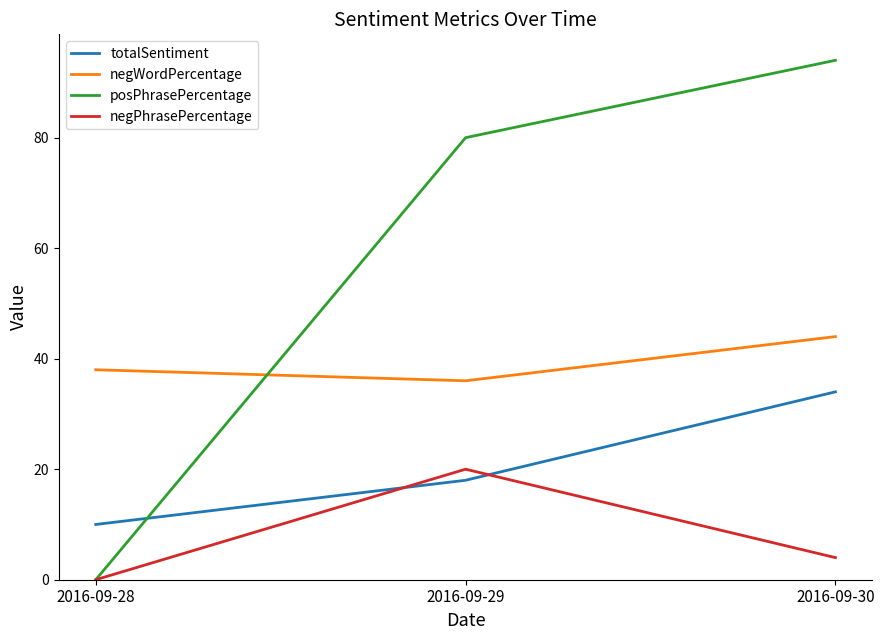

Is it true that totalSentiment equals 10 at 2016-09-28?

True